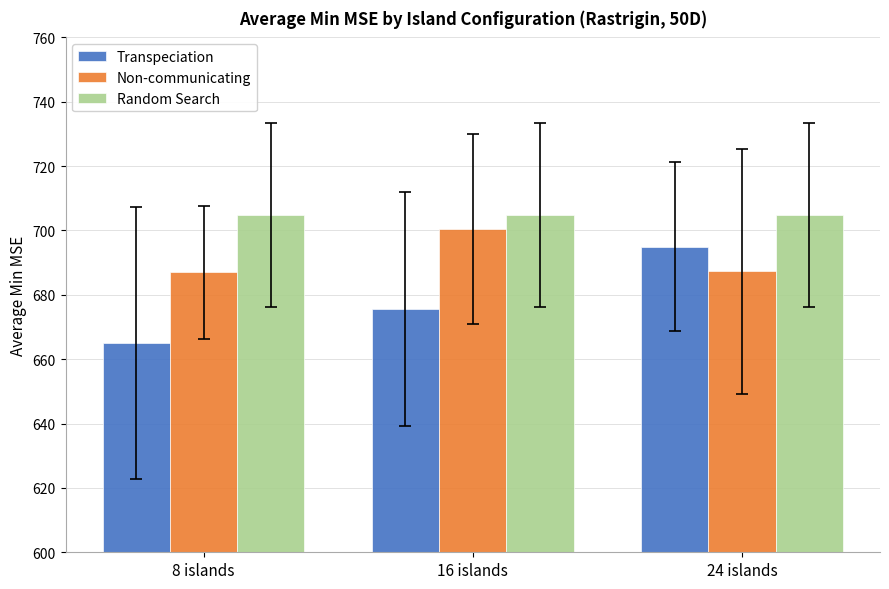

What are all the series names shown in the legend?

Transpeciation, Non-communicating, Random Search